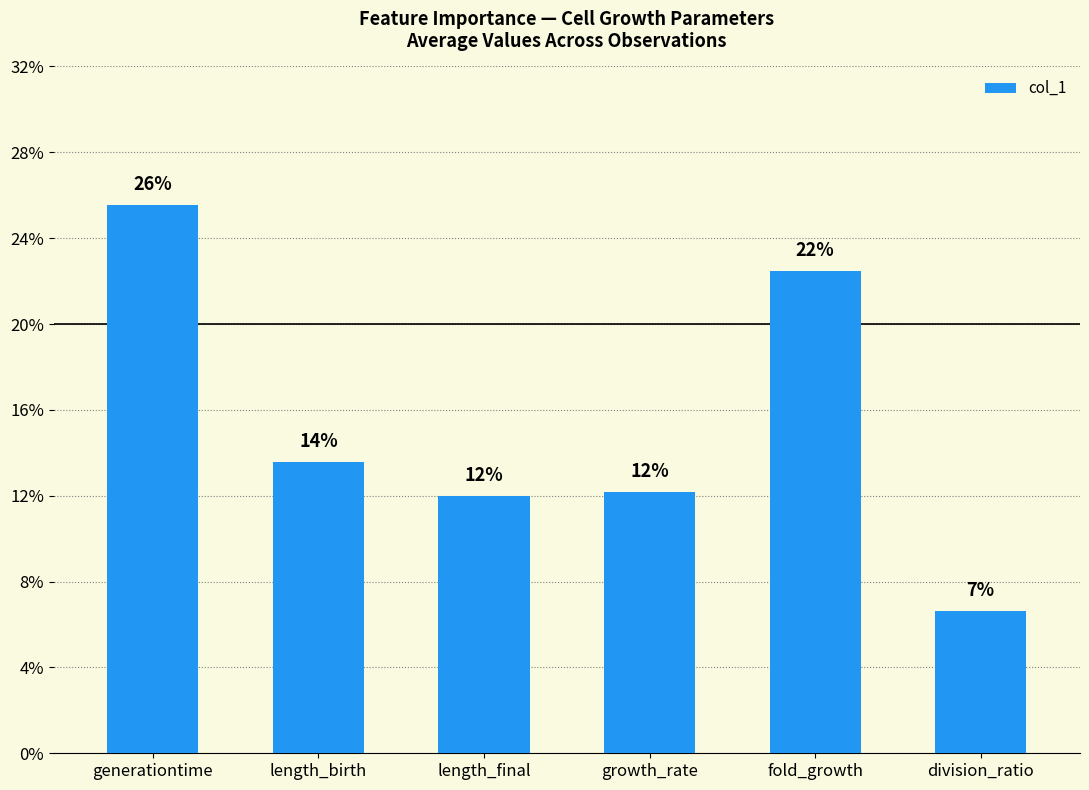

What is the maximum value shown in the chart?

0.3